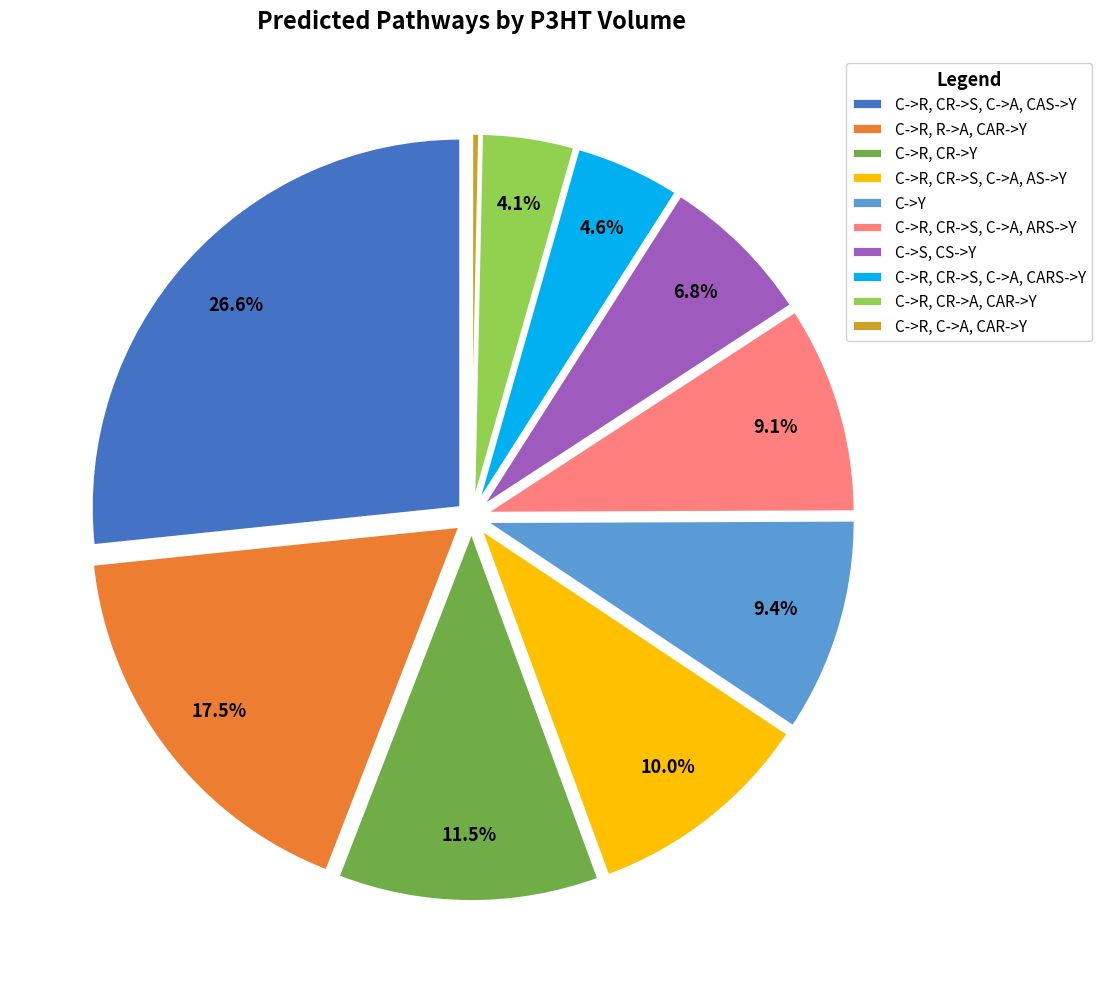

Which category has the biggest portion of the pie?

C->R, CR->S, C->A, CAS->Y